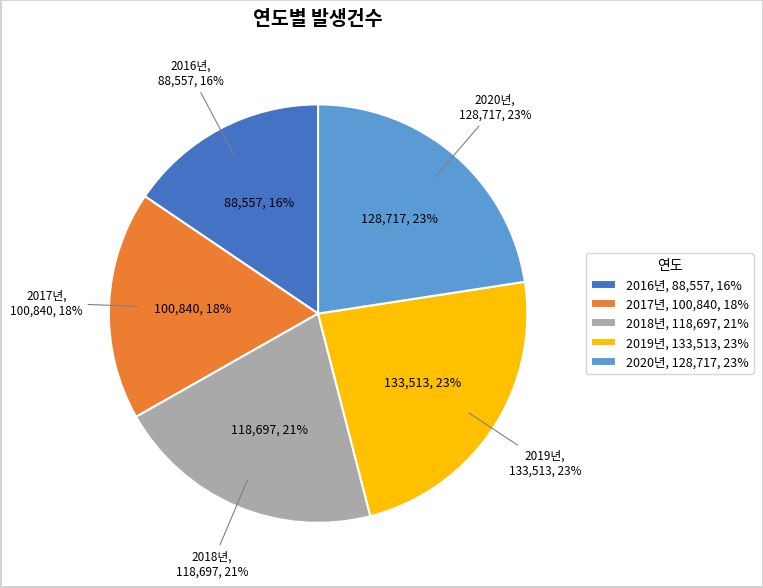

To the nearest percent, what is the average slice percentage?

20%